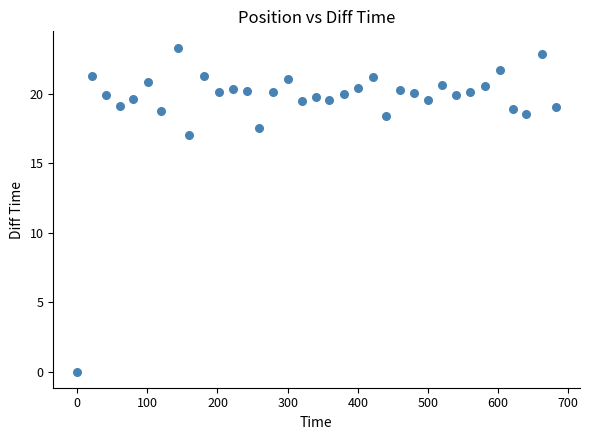

What Y value in the scatter plot is closest to 11?

17.0